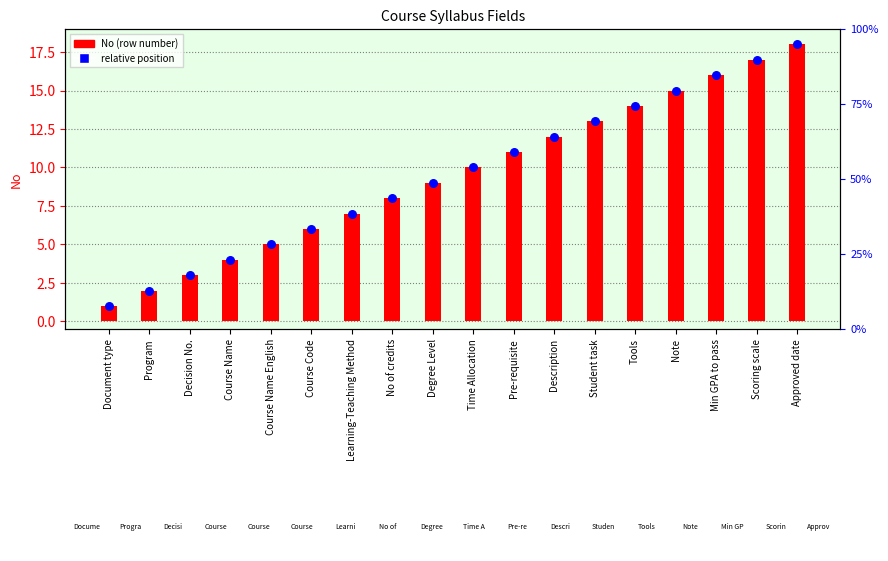

At how many categories does at least one series exceed 5?

13